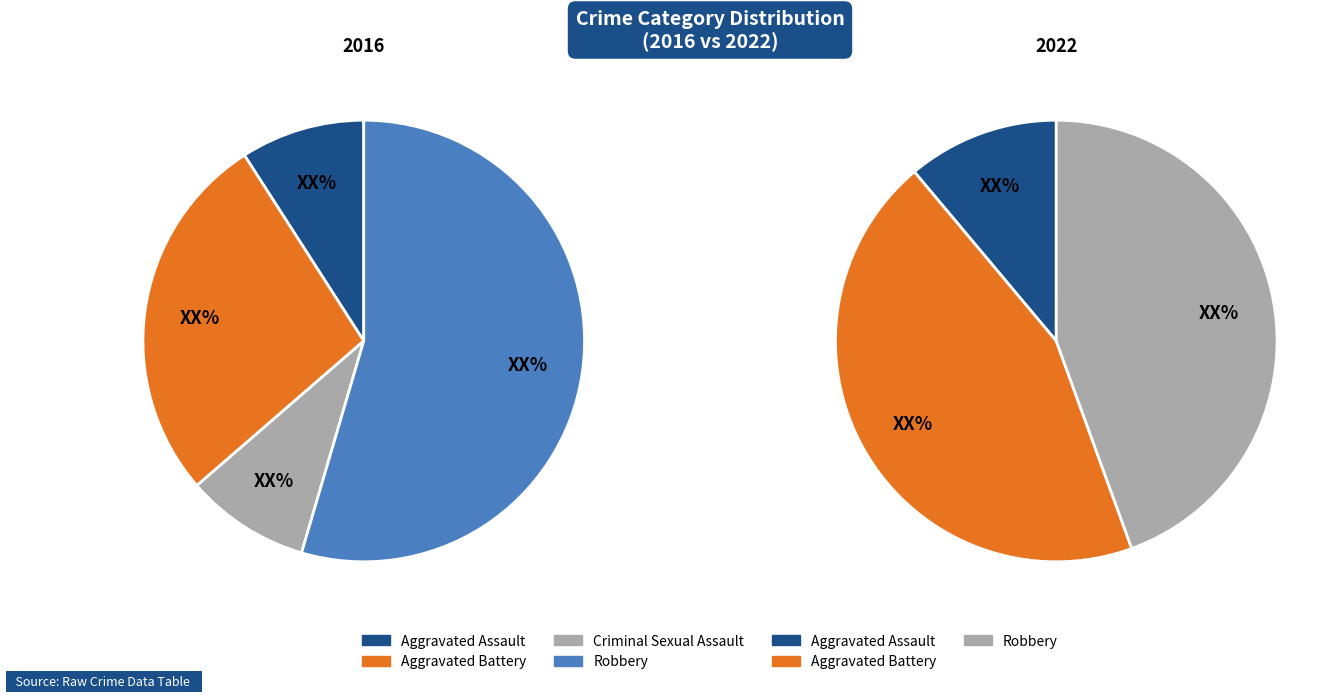

What percentage do Aggravated Assault and Robbery together represent?

66.7%